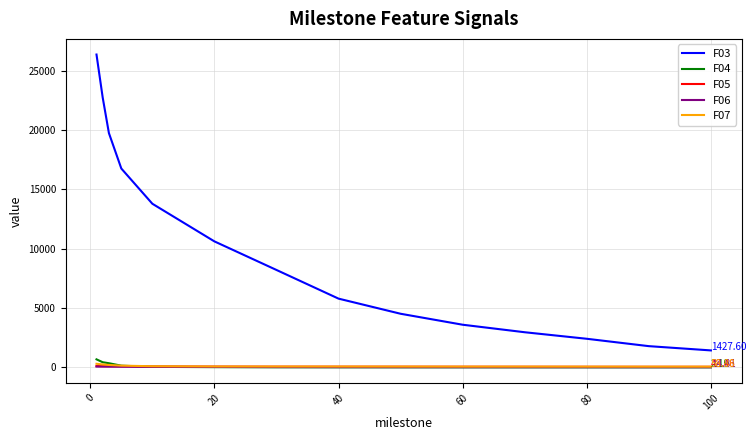

True or false: F07 and F03 intersect in this chart.

False